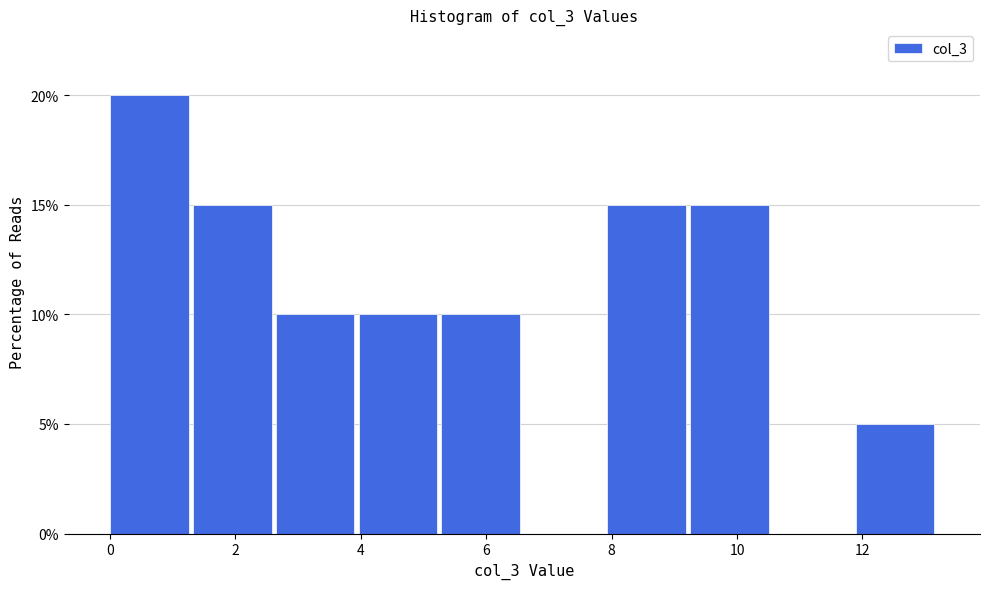

How tall is the bar that spans 1.4 to 2.6 on the x-axis? Neither the bar edges nor the heights are printed on the chart, so give them approximately, as read against the axes.

15